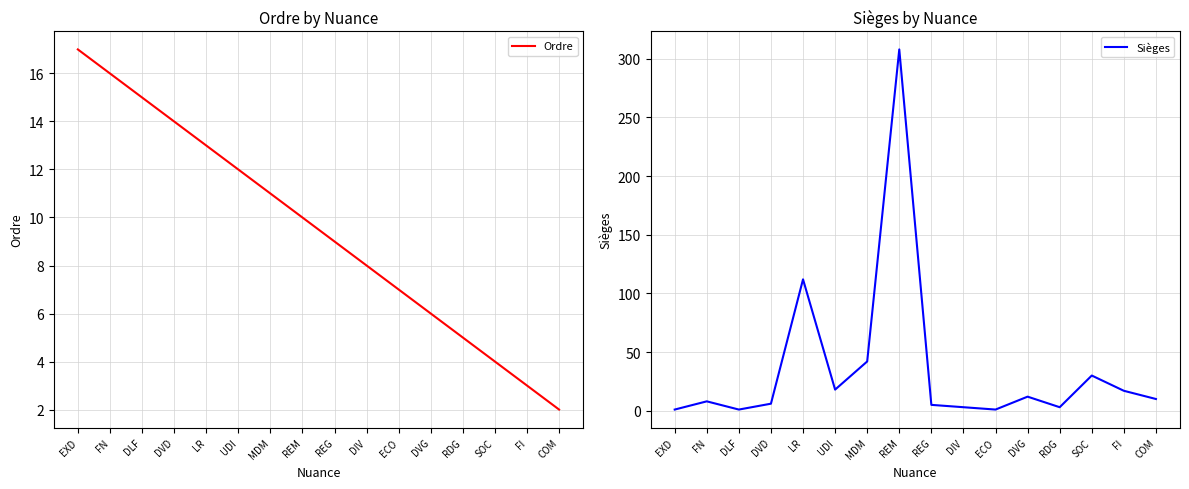

How many distinct data groups are displayed?

2